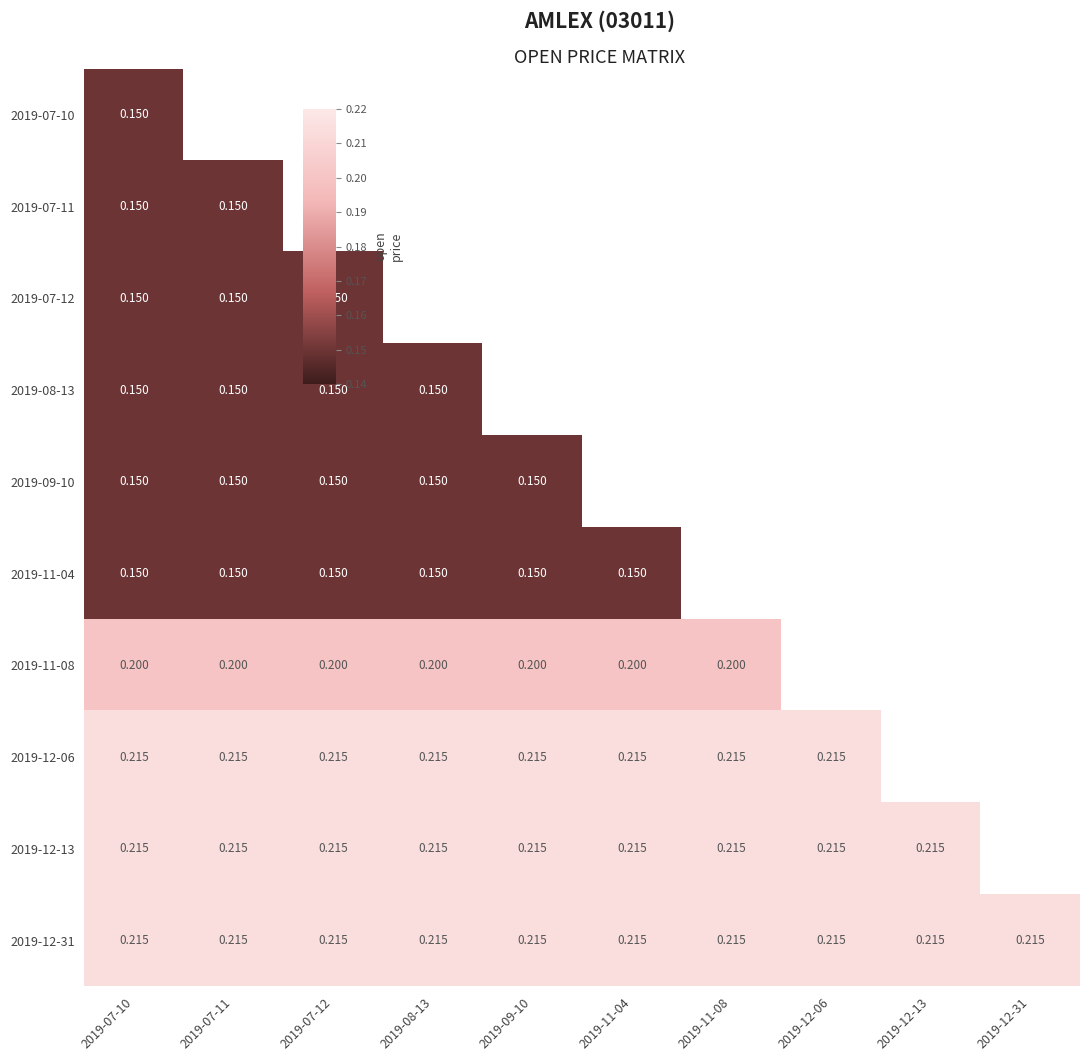

Which series has the largest total across all categories?

2019-12-31